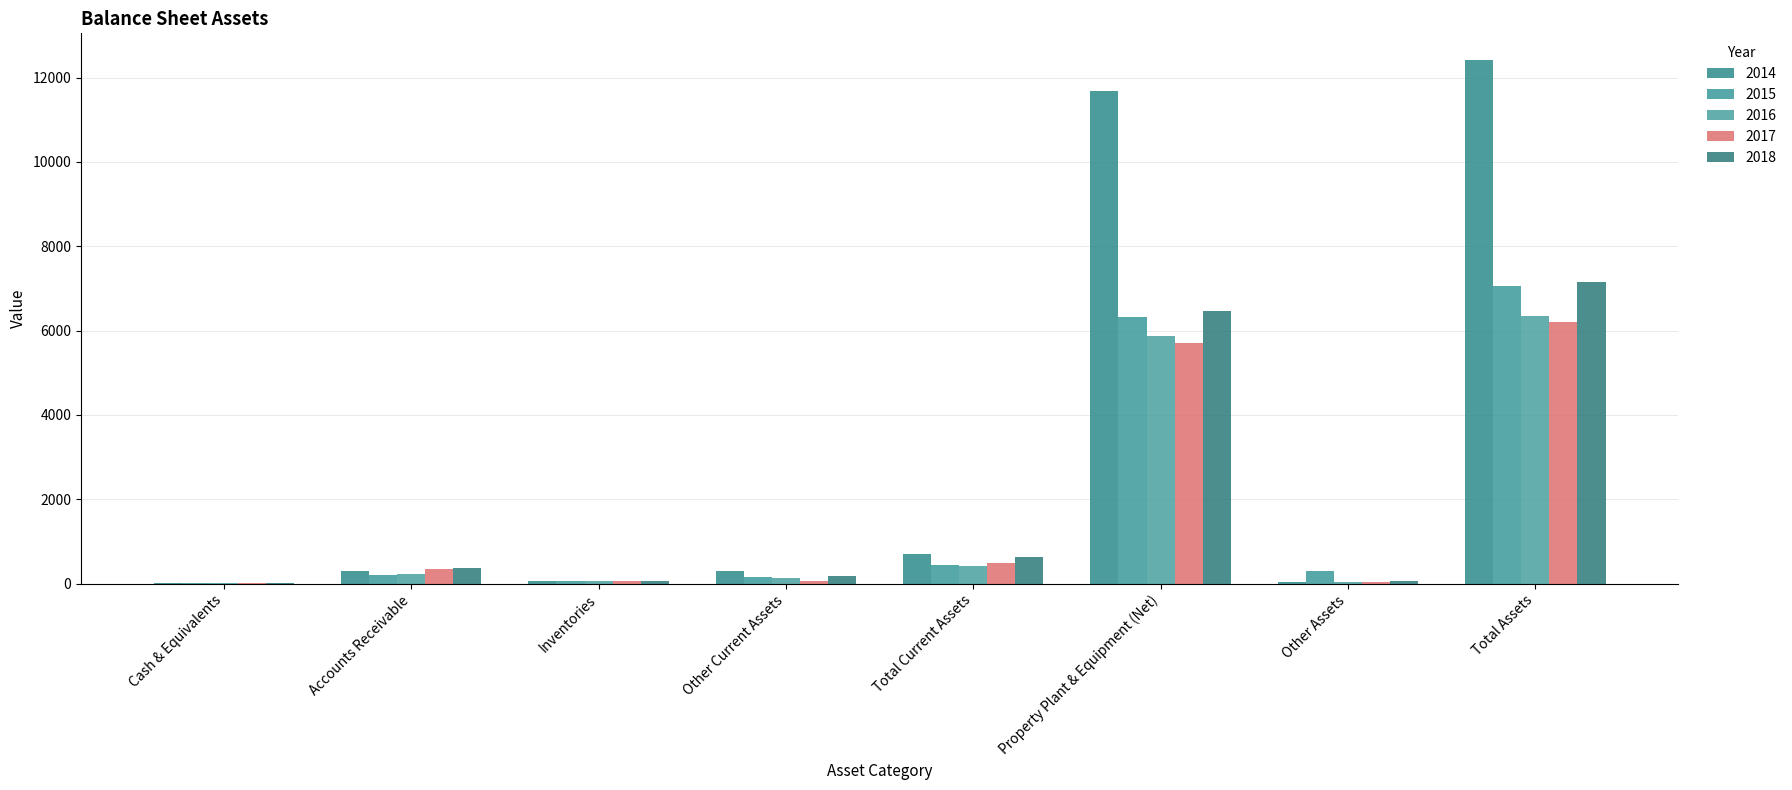

Are the bars grouped side by side (vs. stacked)?

Yes